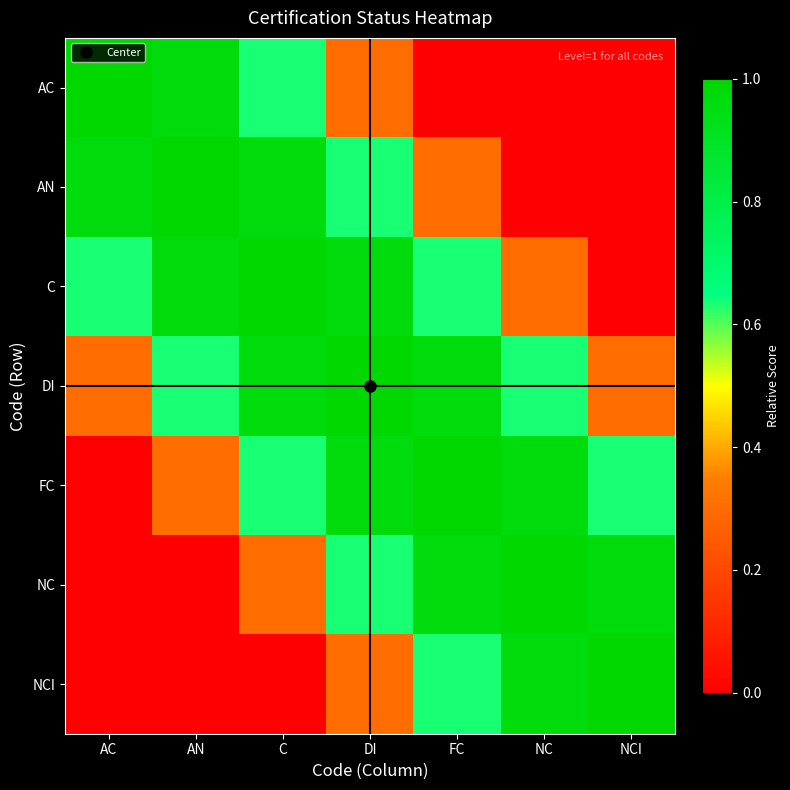

What is the total value across all series at NC?

3.9